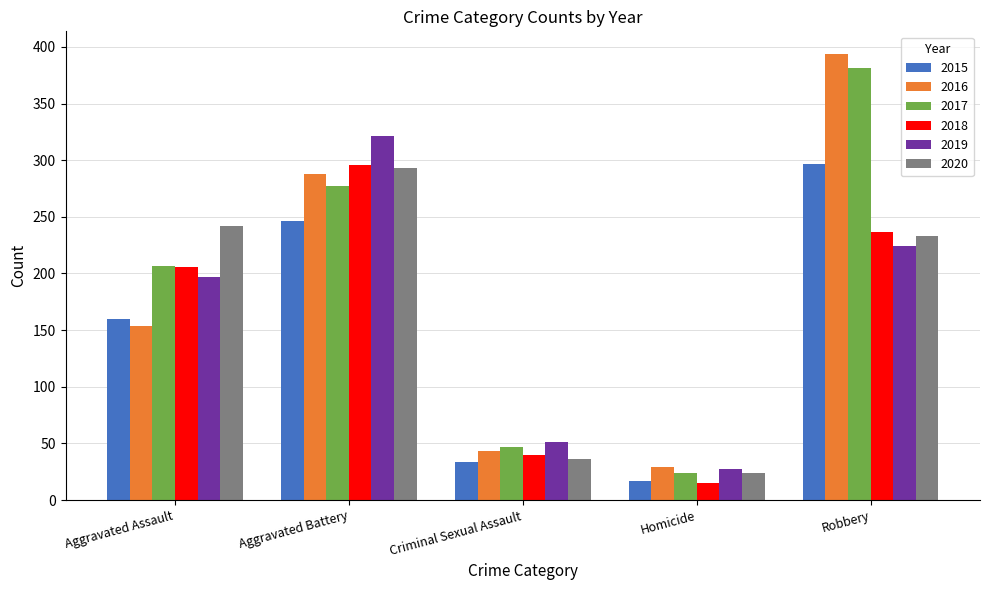

Reading right to left, list all the values displayed in this chart.

2015: 297	17	34	246	160
2016: 394	29	43	288	154
2017: 381	24	47	277	207
2018: 237	15	40	296	206
2019: 224	27	51	321	197
2020: 233	24	36	293	242